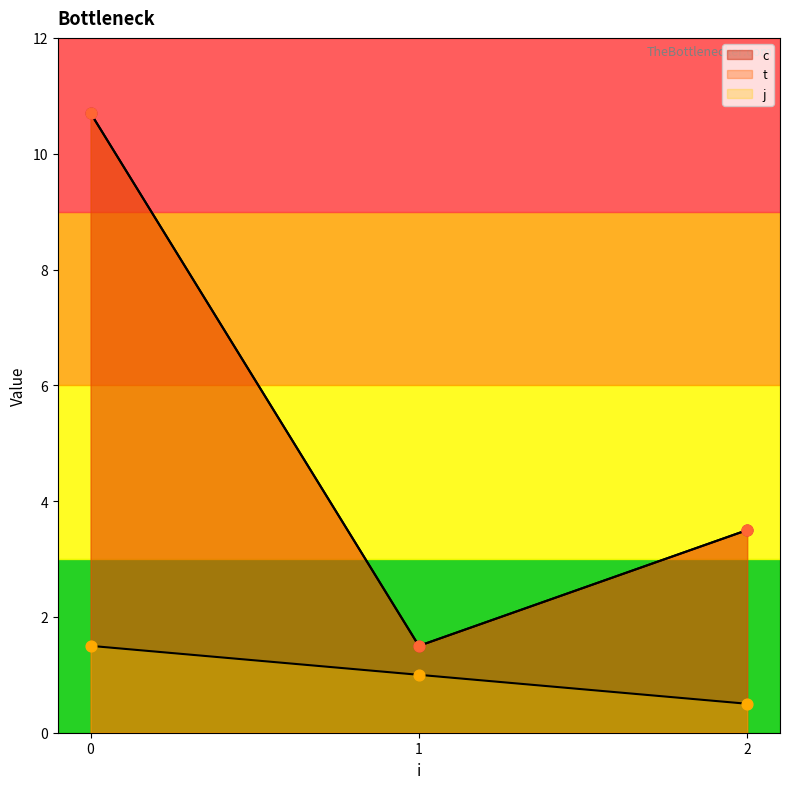

Is the value of t at 2 greater than the value of c at 2?

No